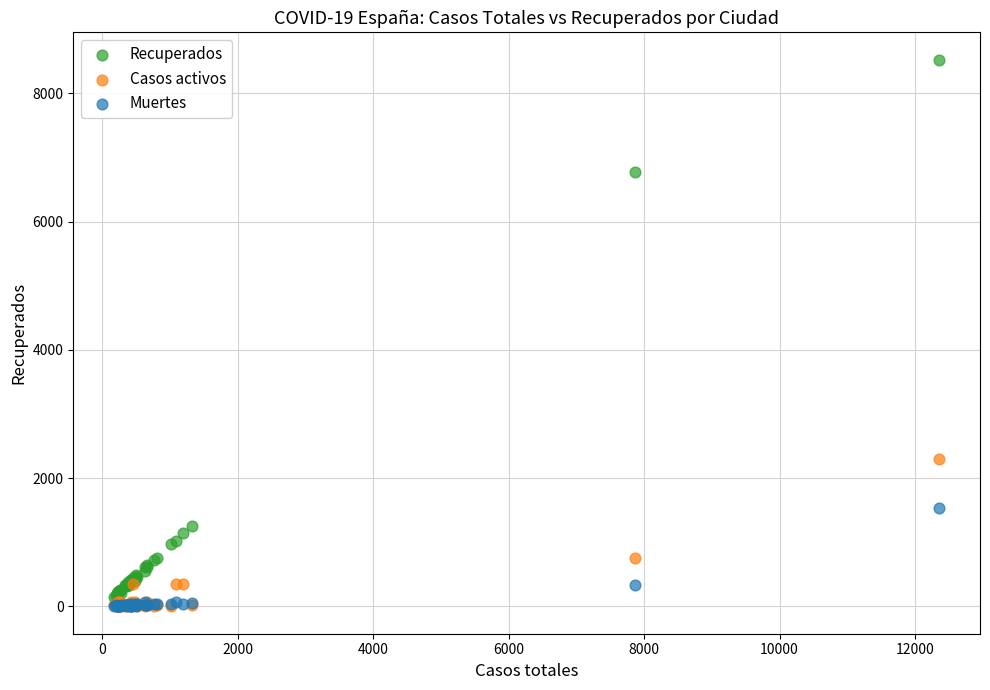

Across all series, what Y value is closest to 4263?

2291